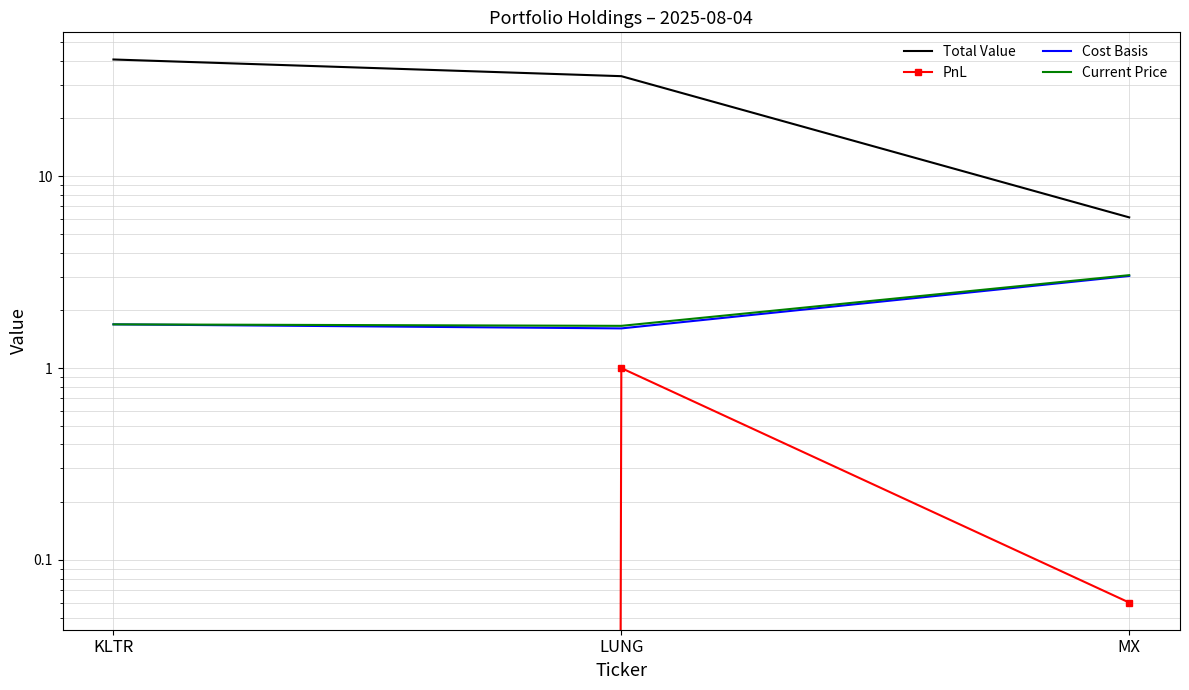

What are all the series names shown in the legend?

Total Value, PnL, Cost Basis, Current Price